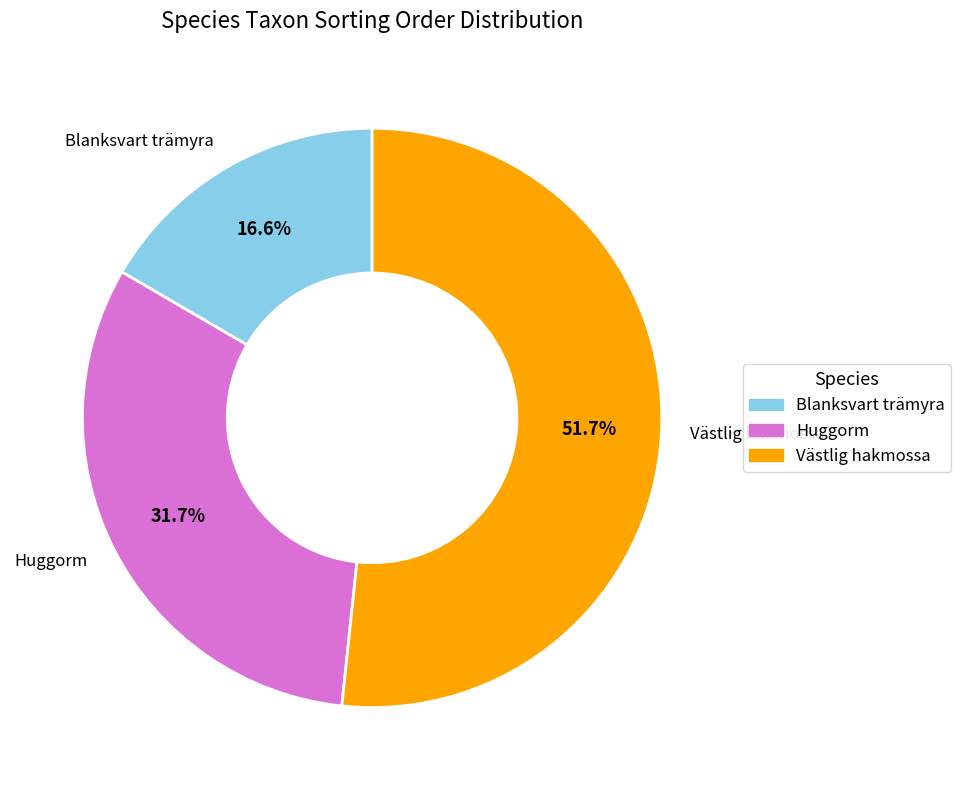

What is the ratio of the value at Västlig hakmossa to the value at Blanksvart trämyra?

3.1